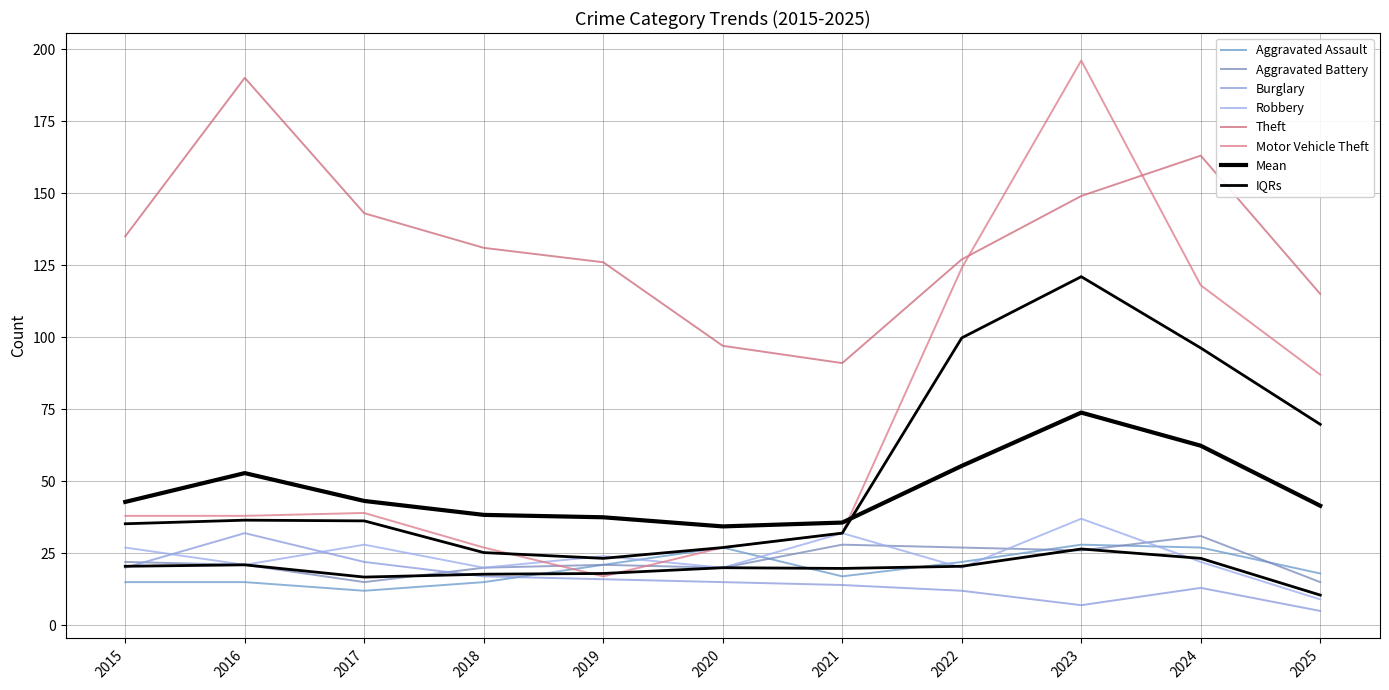

What is the minimum value for Aggravated Battery?

15